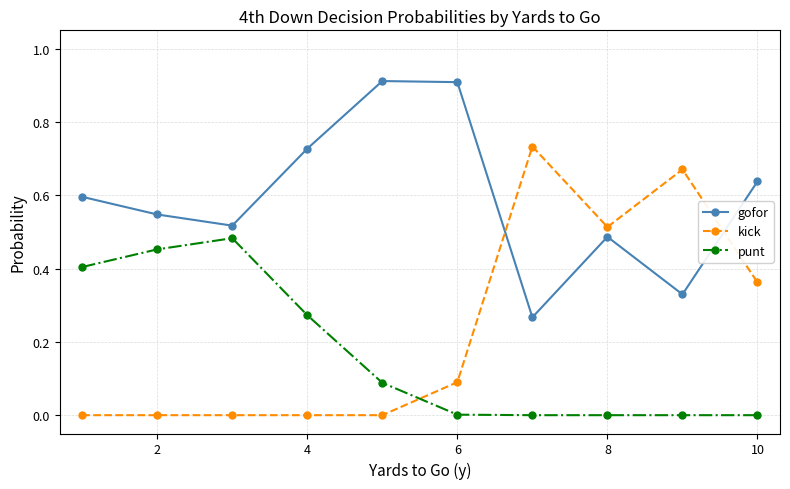

Which series has the largest range (max minus min)?

kick